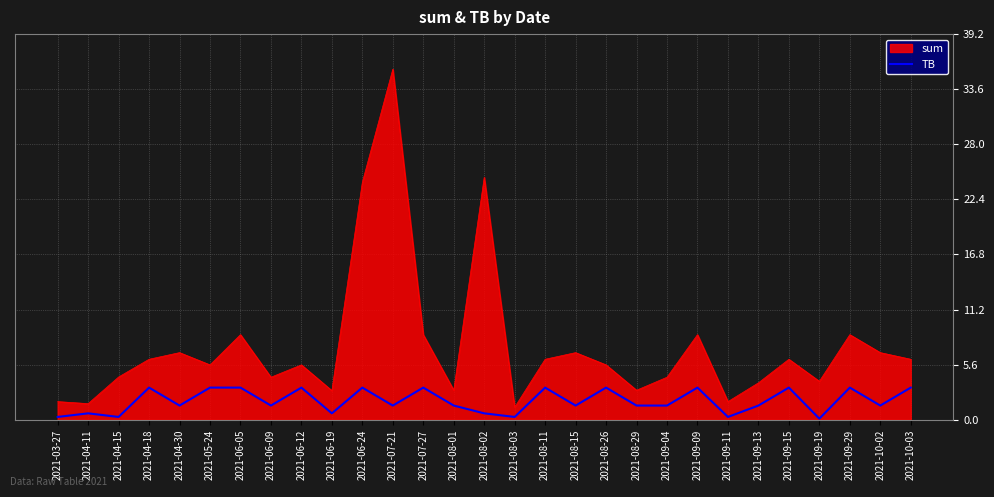

Which series has the largest range (max minus min)?

sum